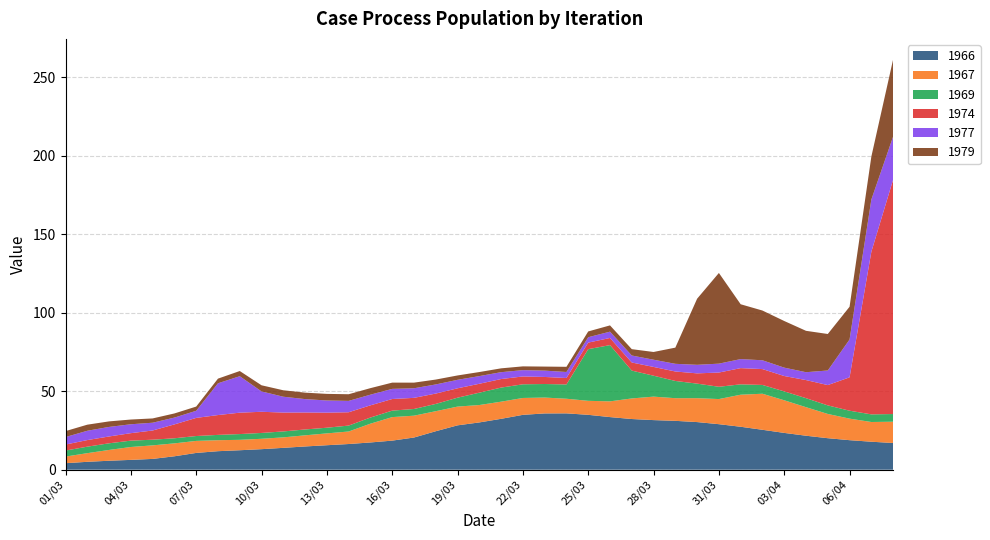

Reading right to left, transcribe all the data shown in this chart.

1966: 08/04=17.0	07/04=17.8	06/04=18.8	05/04=20.1	04/04=21.6	03/04=23.4	02/04=25.4	01/04=27.4	31/03=29.0	30/03=30.3	29/03=31.1	28/03=31.6	27/03=32.3	26/03=33.5	25/03=35.0	24/03=35.9	23/03=35.9	22/03=35.0	21/03=32.4	20/03=30.1	19/03=28.3	18/03=24.5	17/03=20.5	16/03=18.5	15/03=17.4	14/03=16.4	13/03=15.6	12/03=14.8	11/03=13.9	10/03=13.1	09/03=12.4	08/03=11.8	07/03=10.7	06/03=8.6	05/03=6.9	04/03=6.3	03/03=5.7	02/03=5.0	01/03=4.1
1967: 08/04=13.6	07/04=12.6	06/04=13.7	05/04=15.4	04/04=18.2	03/04=20.8	02/04=23.0	01/04=20.4	31/03=16.0	30/03=15.2	29/03=14.4	28/03=14.9	27/03=13.1	26/03=10.0	25/03=8.9	24/03=9.3	23/03=10.1	22/03=10.7	21/03=10.9	20/03=11.1	19/03=11.9	18/03=12.8	17/03=13.9	16/03=15.0	15/03=12.0	14/03=8.0	13/03=7.5	12/03=7.1	11/03=6.7	10/03=6.6	09/03=6.6	08/03=7.0	07/03=7.7	06/03=8.2	05/03=8.6	04/03=8.2	03/03=6.9	02/03=5.5	01/03=4.2
1969: 08/04=4.9	07/04=4.9	06/04=5.1	05/04=5.5	04/04=5.7	03/04=5.7	02/04=5.6	01/04=6.6	31/03=7.8	30/03=9.3	29/03=11.0	28/03=13.3	27/03=17.7	26/03=35.8	25/03=32.9	24/03=9.1	23/03=8.6	22/03=8.7	21/03=9.0	20/03=7.9	19/03=5.7	18/03=4.6	17/03=4.3	16/03=4.1	15/03=3.9	14/03=3.8	13/03=3.6	12/03=3.7	11/03=3.8	10/03=3.7	09/03=3.7	08/03=3.4	07/03=3.1	06/03=3.2	05/03=3.6	04/03=4.1	03/03=4.2	02/03=4.1	01/03=3.8
1974: 08/04=149.3	07/04=103.6	06/04=21.3	05/04=12.9	04/04=11.5	03/04=9.8	02/04=10.1	01/04=10.3	31/03=9.1	30/03=6.5	29/03=6.0	28/03=5.6	27/03=5.2	26/03=4.5	25/03=4.2	24/03=4.1	23/03=4.5	22/03=5.0	21/03=5.4	20/03=5.7	19/03=6.0	18/03=6.6	17/03=7.1	16/03=7.4	15/03=7.8	14/03=8.5	13/03=9.6	12/03=10.8	11/03=12.0	10/03=13.5	09/03=13.6	08/03=12.6	07/03=11.5	06/03=8.8	05/03=5.9	04/03=4.8	03/03=4.3	02/03=4.2	01/03=3.8
1977: 08/04=27.5	07/04=33.3	06/04=24.1	05/04=9.3	04/04=5.0	03/04=5.3	02/04=5.6	01/04=5.8	31/03=5.7	30/03=5.4	29/03=4.9	28/03=4.6	27/03=4.5	26/03=4.0	25/03=3.4	24/03=3.8	23/03=4.0	22/03=4.0	21/03=4.4	20/03=4.9	19/03=5.4	18/03=5.8	17/03=6.1	16/03=6.5	15/03=6.8	14/03=7.2	13/03=7.7	12/03=8.5	11/03=10.1	10/03=13.0	09/03=23.2	08/03=20.2	07/03=4.5	06/03=4.3	05/03=5.0	04/03=5.7	03/03=6.1	02/03=5.9	01/03=4.8
1979: 08/04=49.1	07/04=27.4	06/04=20.8	05/04=23.2	04/04=26.4	03/04=29.7	02/04=31.7	01/04=34.9	31/03=57.8	30/03=42.1	29/03=10.3	28/03=4.9	27/03=4.0	26/03=4.0	25/03=3.7	24/03=3.3	23/03=2.6	22/03=2.4	21/03=2.4	20/03=2.6	19/03=2.8	18/03=3.1	17/03=3.6	16/03=4.0	15/03=4.2	14/03=4.2	13/03=4.2	12/03=4.1	11/03=4.1	10/03=3.9	09/03=3.3	08/03=3.0	07/03=2.7	06/03=2.6	05/03=2.7	04/03=3.0	03/03=3.5	02/03=3.9	01/03=3.8